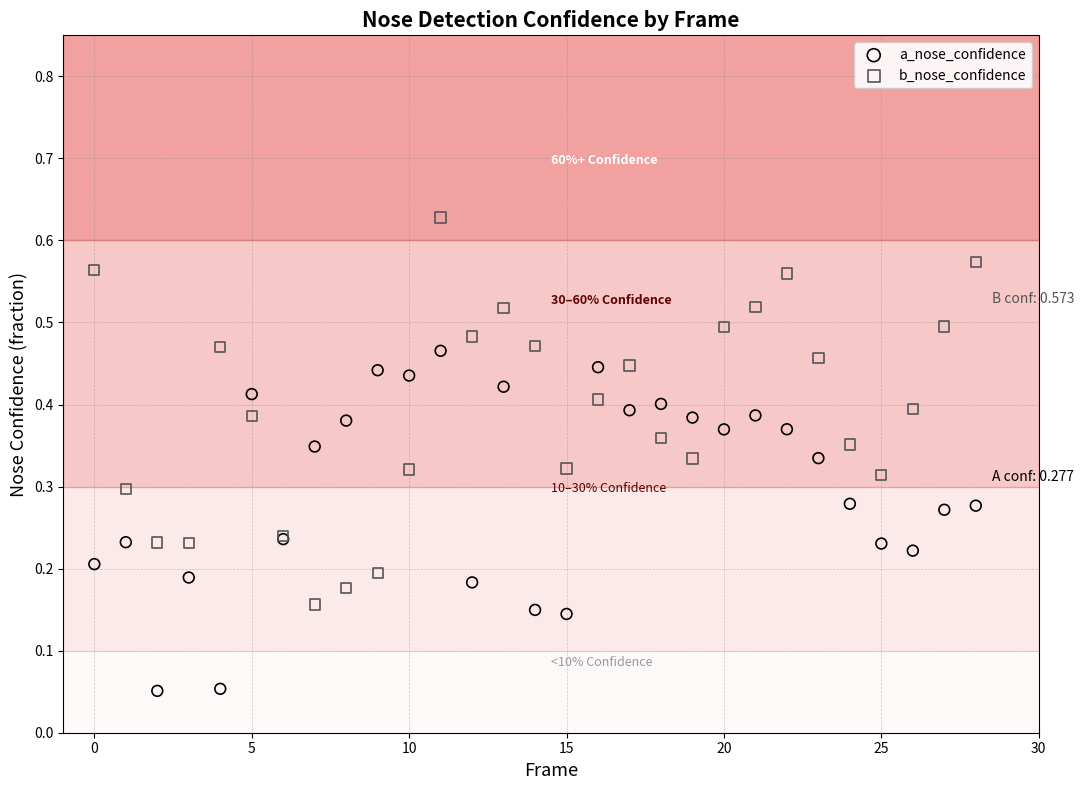

Which series reaches the minimum Y coordinate?

a_nose_confidence